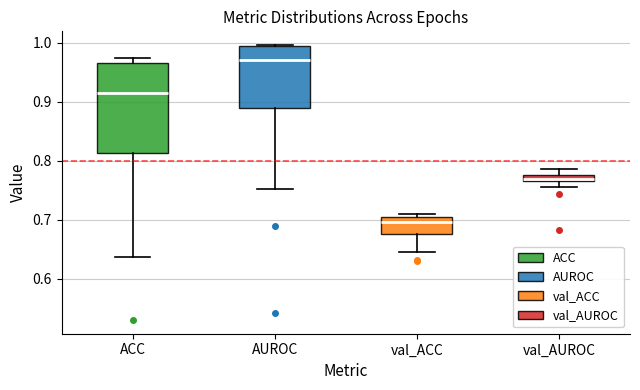

Where is the upper edge of the box for AUROC on the y-axis? The values are not printed on the chart, so give them approximately, as read against the axis.

0.99